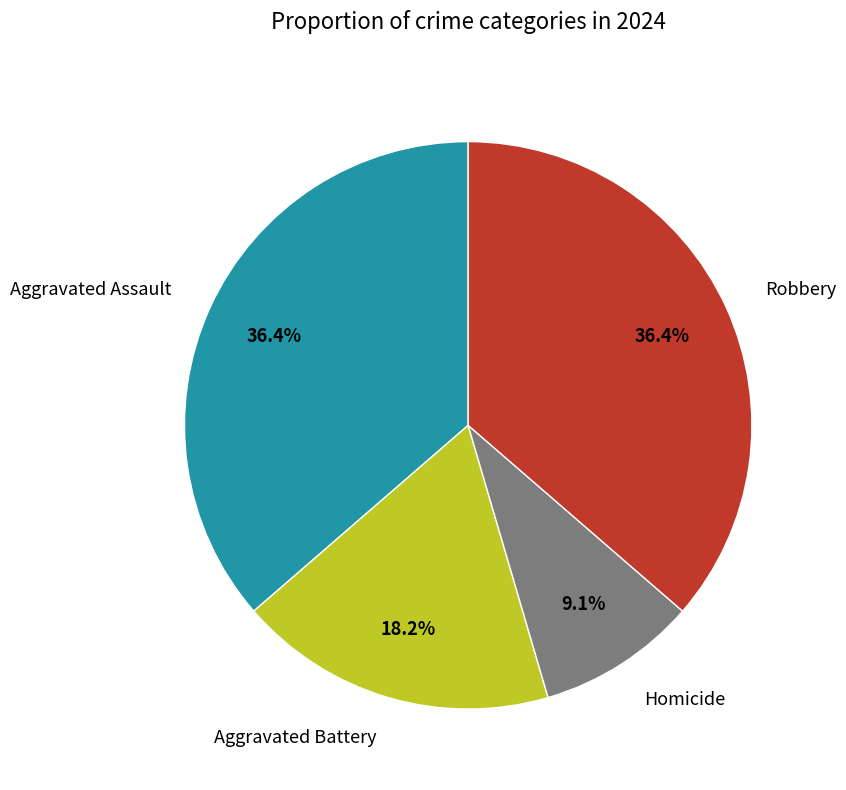

To the nearest percent, what portion does Homicide represent?

9%